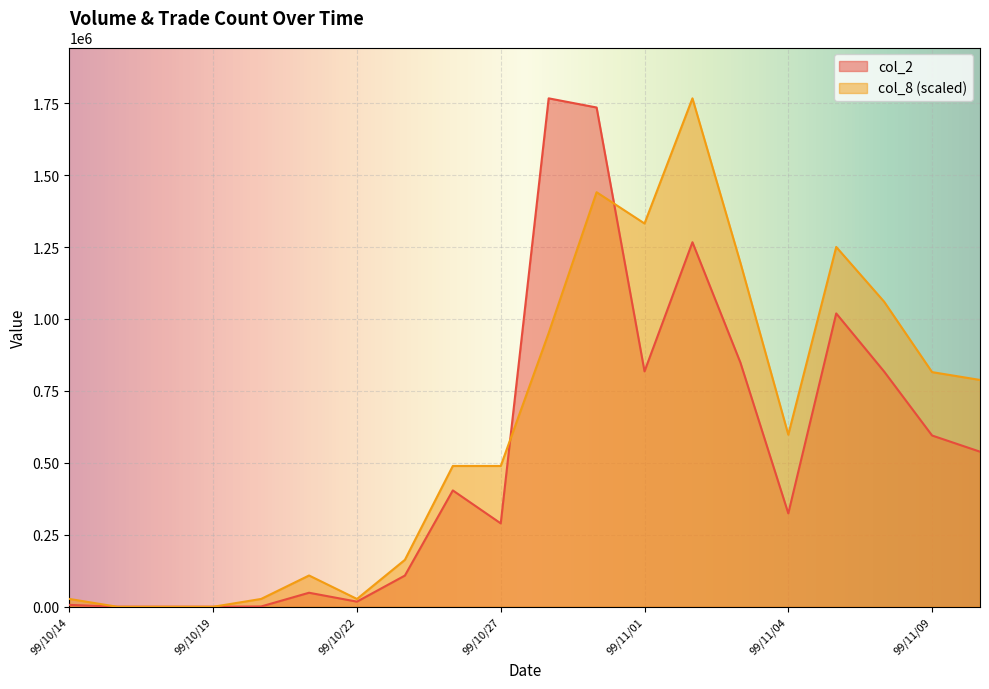

After their last crossing, which series has the higher values: col_8 or col_2?

col_8